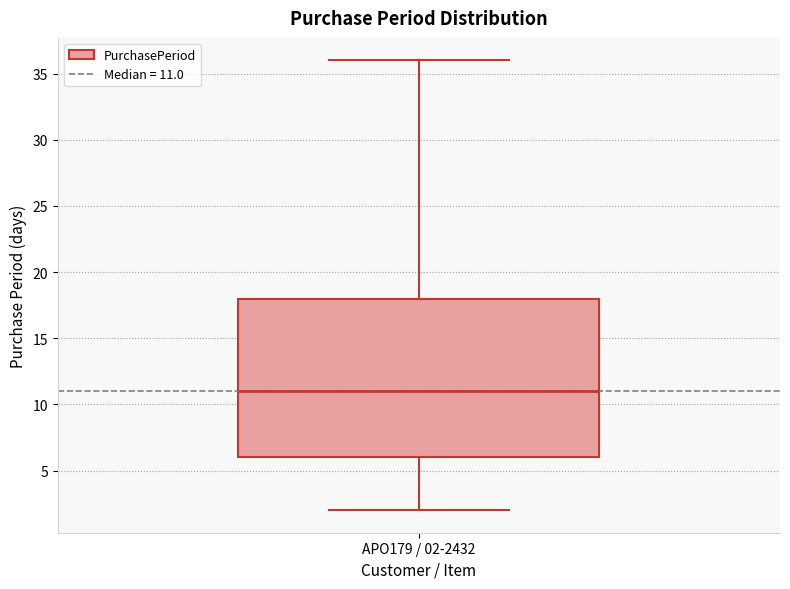

Where does the upper whisker of the box for APO179 / 02-2432 end on the y-axis? The values are not printed on the chart, so give them approximately, as read against the axis.

36